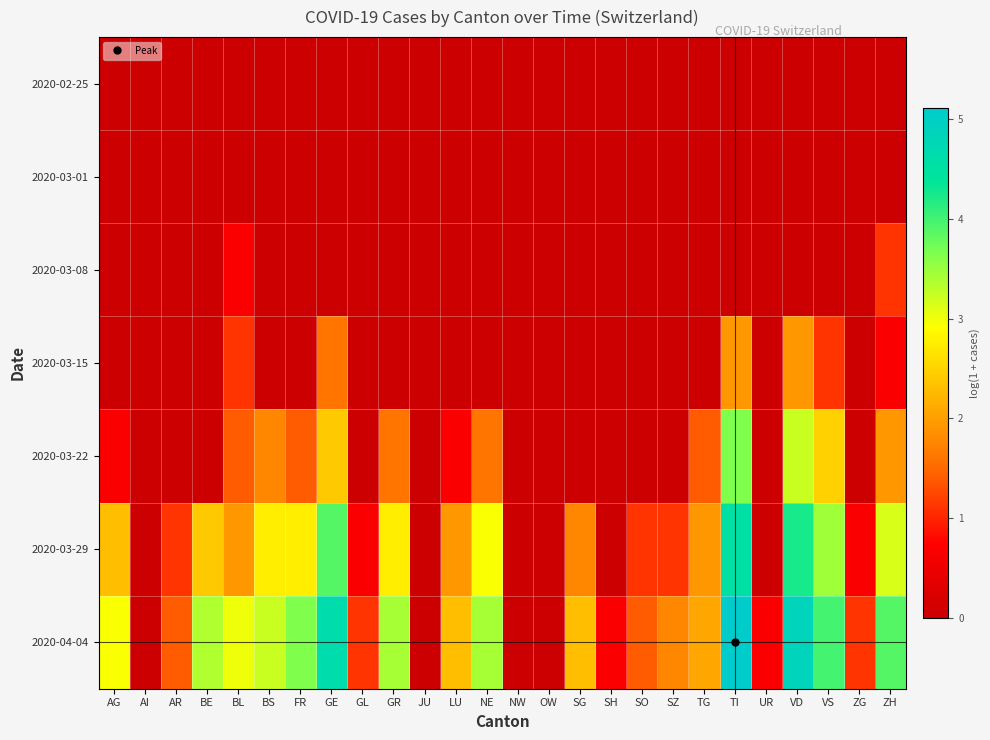

Reading left to right, extract all data points from this chart.

2020-02-25: AG=0.0	AI=0.0	AR=0.0	BE=0.0	BL=0.0	BS=0.0	FR=0.0	GE=0.0	GL=0.0	GR=0.0	JU=0.0	LU=0.0	NE=0.0	NW=0.0	OW=0.0	SG=0.0	SH=0.0	SO=0.0	SZ=0.0	TG=0.0	TI=0.0	UR=0.0	VD=0.0	VS=0.0	ZG=0.0	ZH=0.0
2020-03-01: AG=0.0	AI=0.0	AR=0.0	BE=0.0	BL=0.0	BS=0.0	FR=0.0	GE=0.0	GL=0.0	GR=0.0	JU=0.0	LU=0.0	NE=0.0	NW=0.0	OW=0.0	SG=0.0	SH=0.0	SO=0.0	SZ=0.0	TG=0.0	TI=0.0	UR=0.0	VD=0.0	VS=0.0	ZG=0.0	ZH=0.0
2020-03-08: AG=0.0	AI=0.0	AR=0.0	BE=0.0	BL=0.7	BS=0.0	FR=0.0	GE=0.0	GL=0.0	GR=0.0	JU=0.0	LU=0.0	NE=0.0	NW=0.0	OW=0.0	SG=0.0	SH=0.0	SO=0.0	SZ=0.0	TG=0.0	TI=0.0	UR=0.0	VD=0.0	VS=0.0	ZG=0.0	ZH=1.1
2020-03-15: AG=0.0	AI=0.0	AR=0.0	BE=0.0	BL=1.1	BS=0.0	FR=0.0	GE=1.6	GL=0.0	GR=0.0	JU=0.0	LU=0.0	NE=0.0	NW=0.0	OW=0.0	SG=0.0	SH=0.0	SO=0.0	SZ=0.0	TG=0.0	TI=1.9	UR=0.0	VD=1.9	VS=1.1	ZG=0.0	ZH=0.7
2020-03-22: AG=0.7	AI=0.0	AR=0.0	BE=0.0	BL=1.4	BS=1.8	FR=1.4	GE=2.4	GL=0.0	GR=1.6	JU=0.0	LU=0.7	NE=1.6	NW=0.0	OW=0.0	SG=0.0	SH=0.0	SO=0.0	SZ=0.0	TG=1.4	TI=3.6	UR=0.0	VD=3.2	VS=2.5	ZG=0.0	ZH=1.9
2020-03-29: AG=2.3	AI=0.0	AR=1.1	BE=2.4	BL=1.9	BS=2.8	FR=2.8	GE=3.9	GL=0.7	GR=2.8	JU=0.0	LU=1.9	NE=2.9	NW=0.0	OW=0.0	SG=1.8	SH=0.0	SO=1.1	SZ=1.1	TG=1.9	TI=4.5	UR=0.0	VD=4.2	VS=3.5	ZG=0.7	ZH=3.1
2020-04-04: AG=2.9	AI=0.0	AR=1.4	BE=3.4	BL=3.0	BS=3.2	FR=3.6	GE=4.6	GL=1.1	GR=3.4	JU=0.0	LU=2.3	NE=3.4	NW=0.0	OW=0.0	SG=2.3	SH=0.7	SO=1.4	SZ=1.8	TG=2.1	TI=5.1	UR=0.7	VD=4.9	VS=4.0	ZG=1.1	ZH=3.9